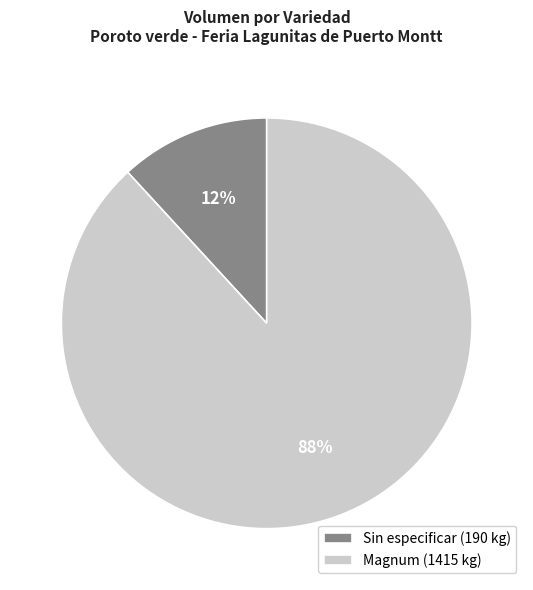

Does any single category account for the majority?

Yes